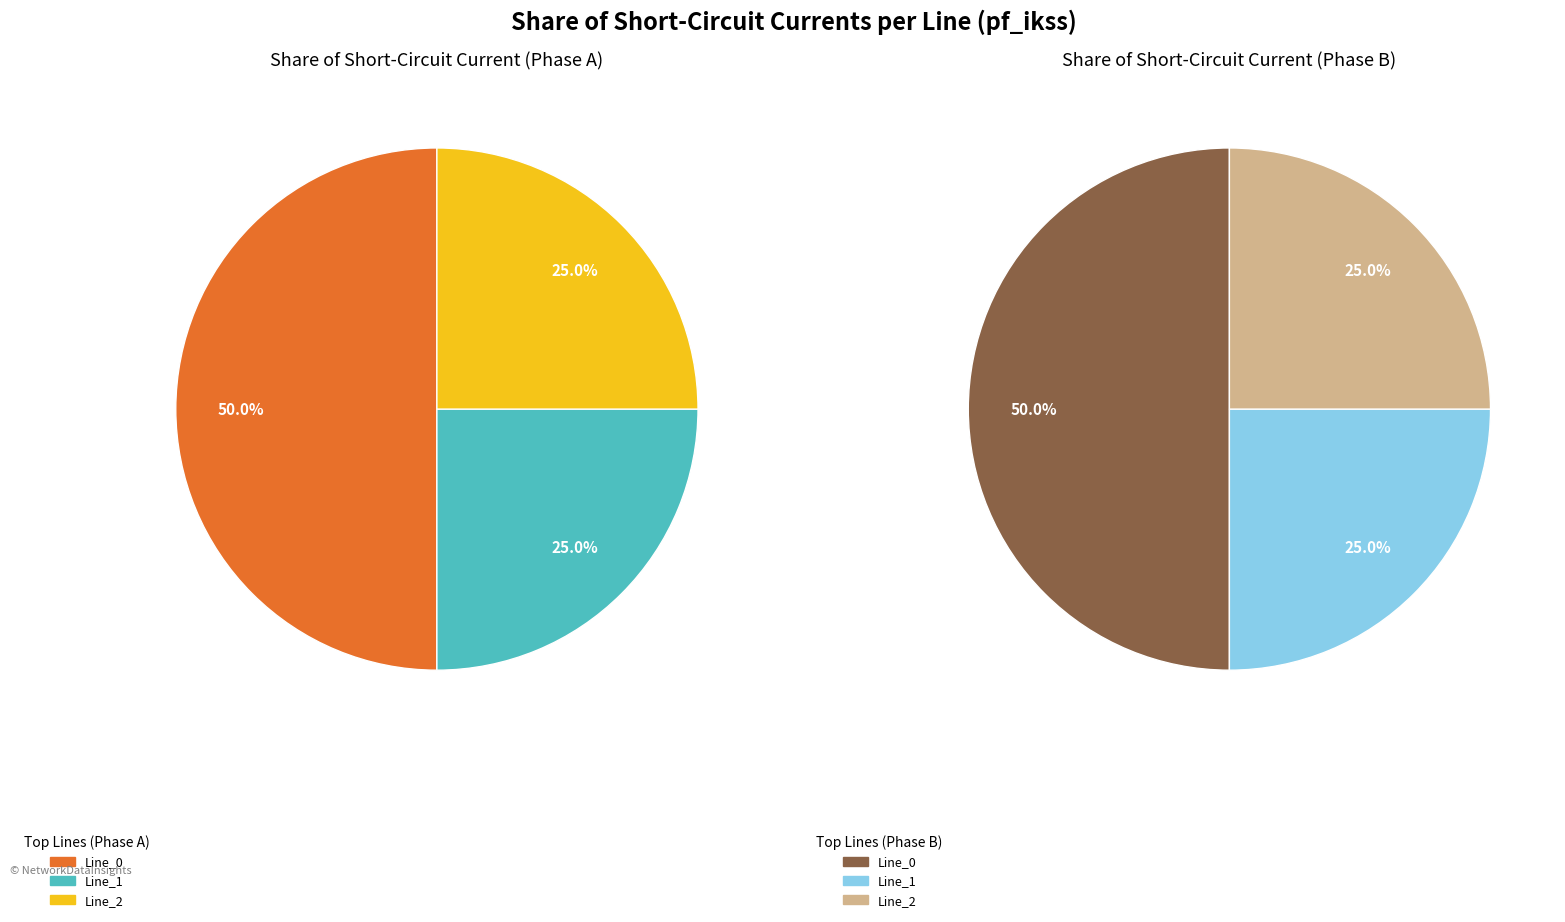

Does Line_1 represent more than half of the total?

No